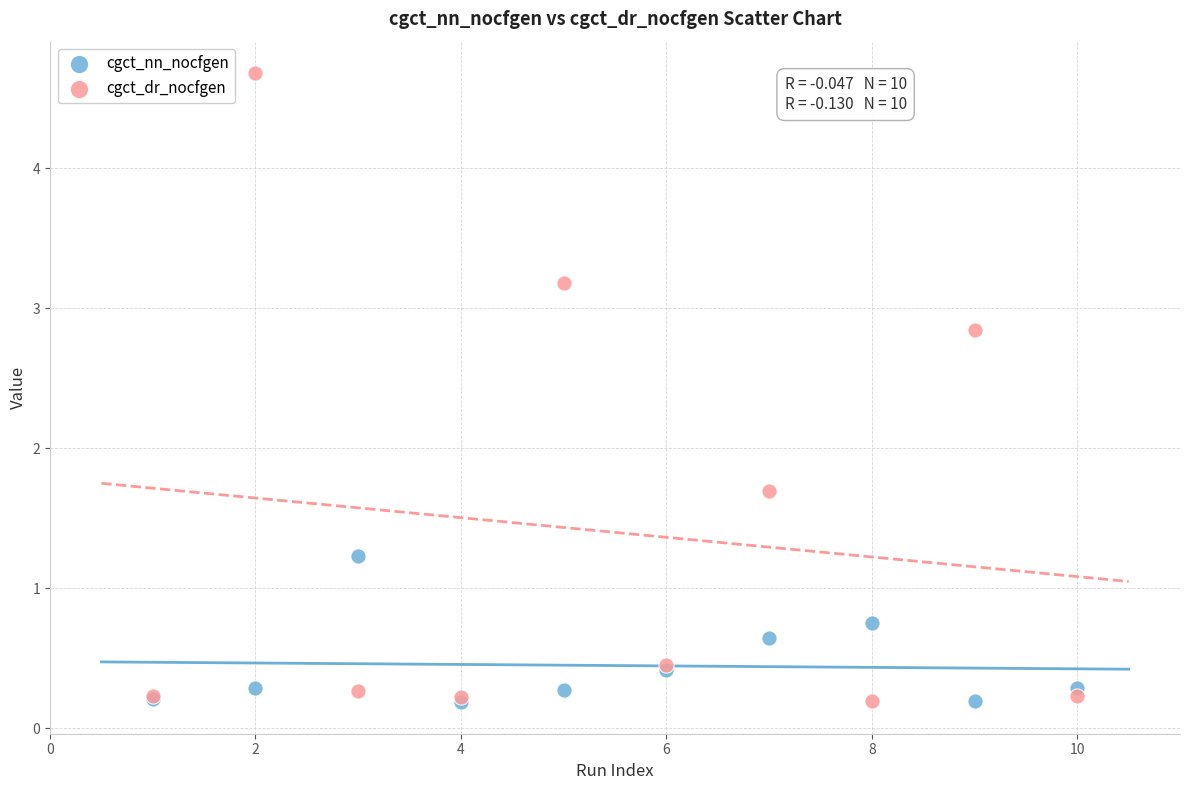

What are all the series names shown in the legend?

cgct_nn_nocfgen, cgct_dr_nocfgen